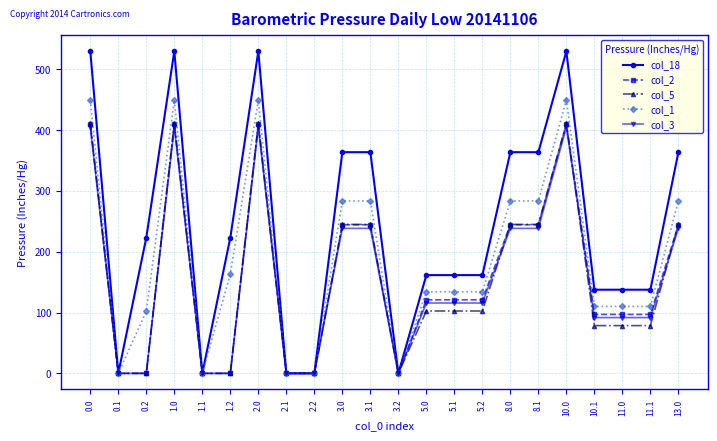

Does the chart have visible grid lines?

Yes